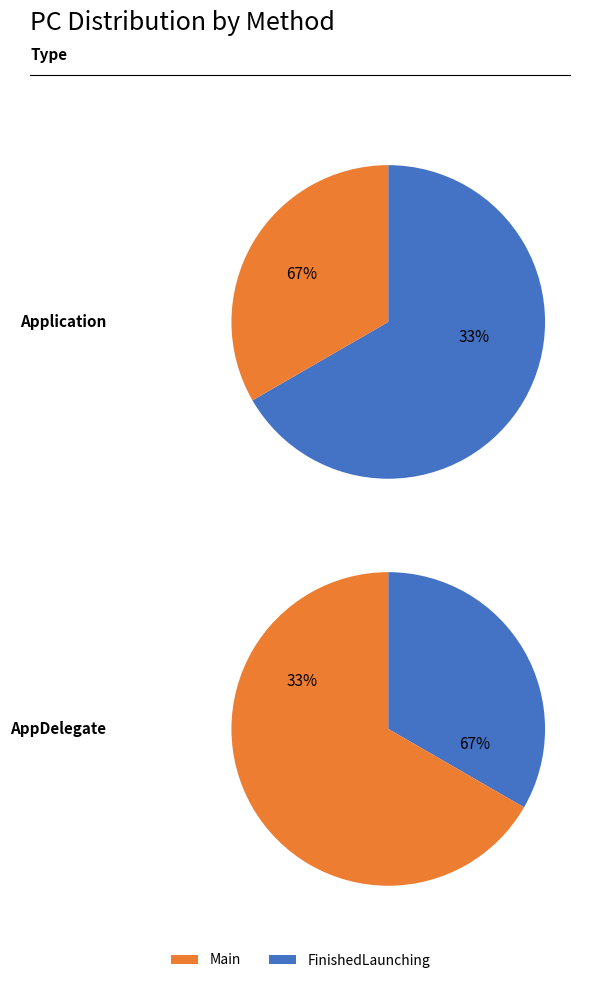

Which category has the smallest portion of the pie?

Main